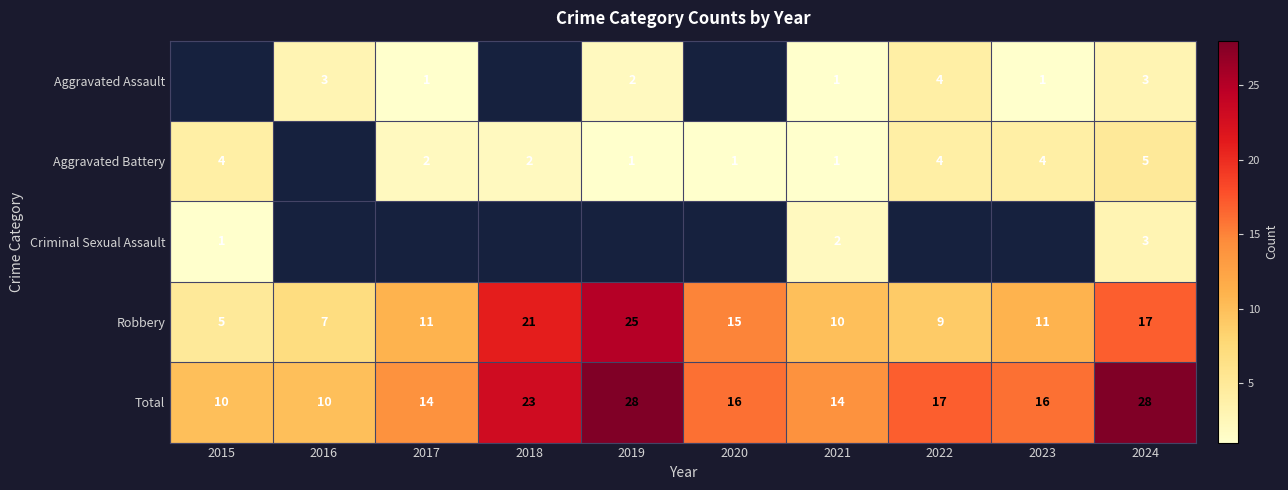

What is the difference between the maximum and minimum values in the Total series?

18